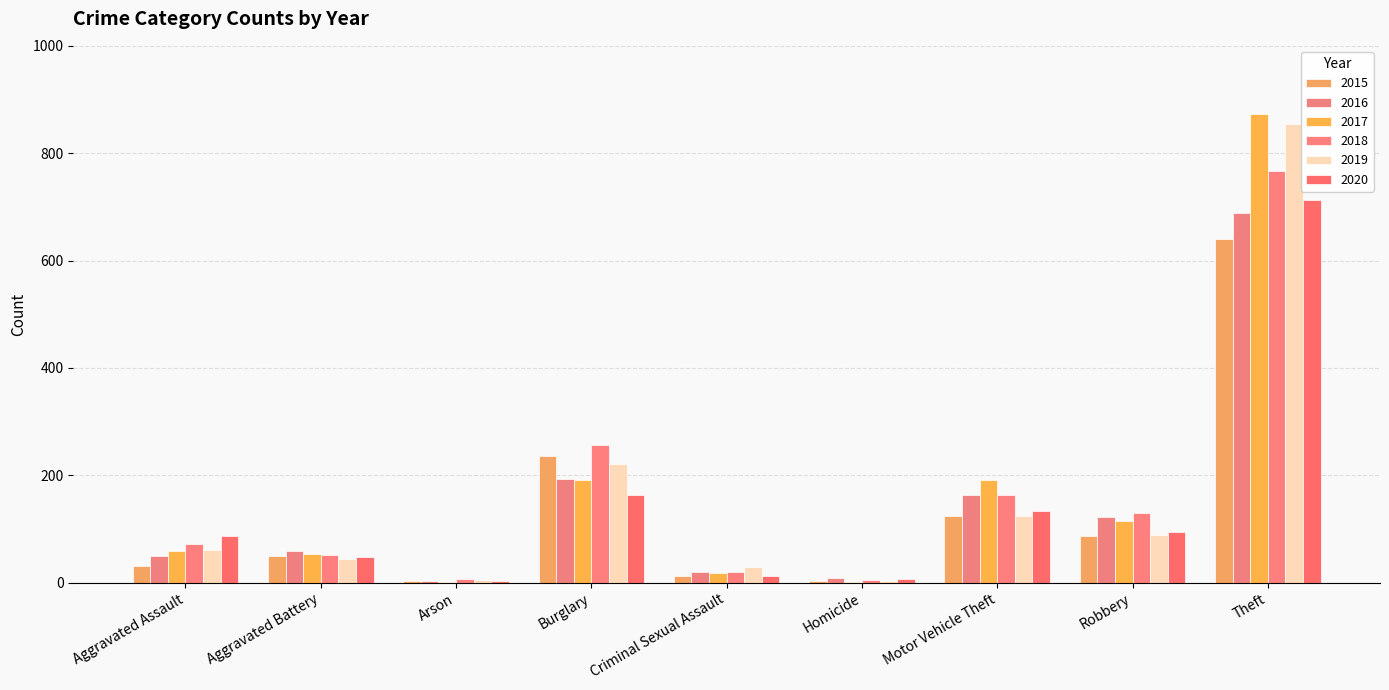

Rank the series by their maximum value, from highest to lowest.

2017, 2019, 2018, 2020, 2016, 2015